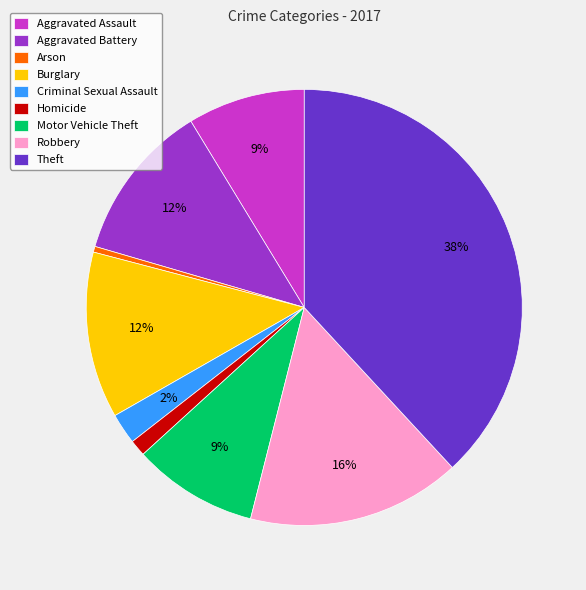

To the nearest percent, what is the difference between the largest and smallest slice percentages?

38%